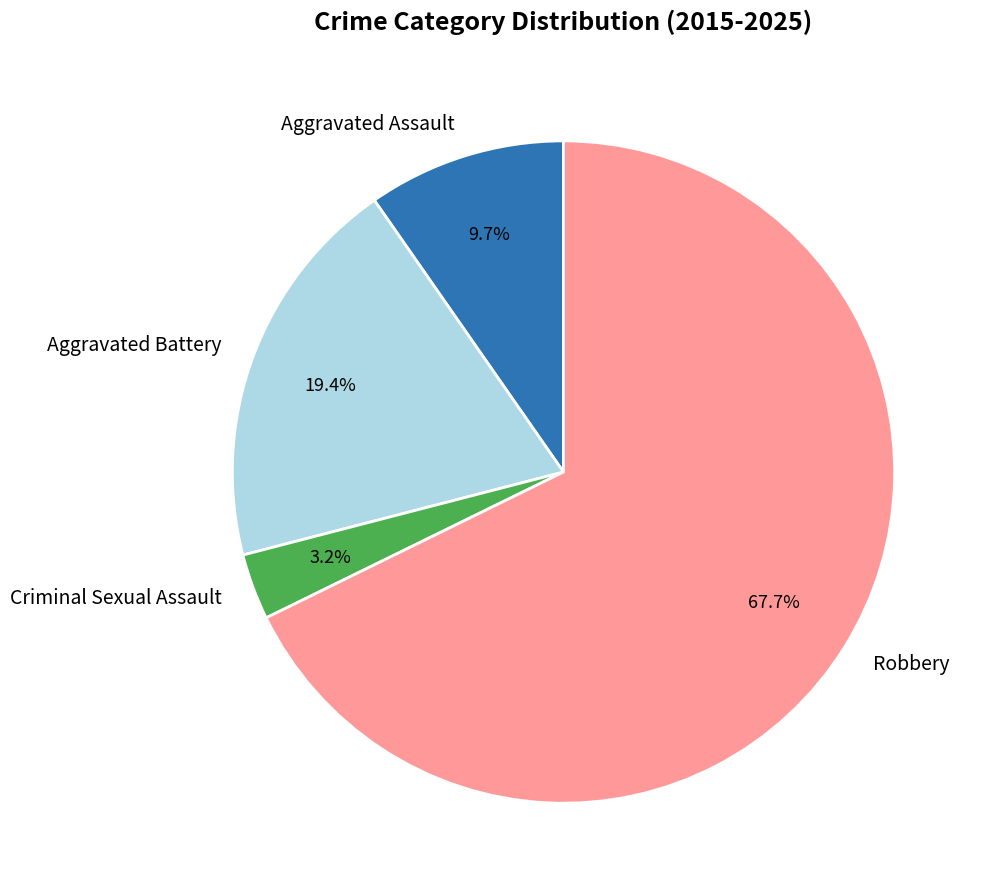

What is the total percentage of Aggravated Assault and Robbery?

77.4%